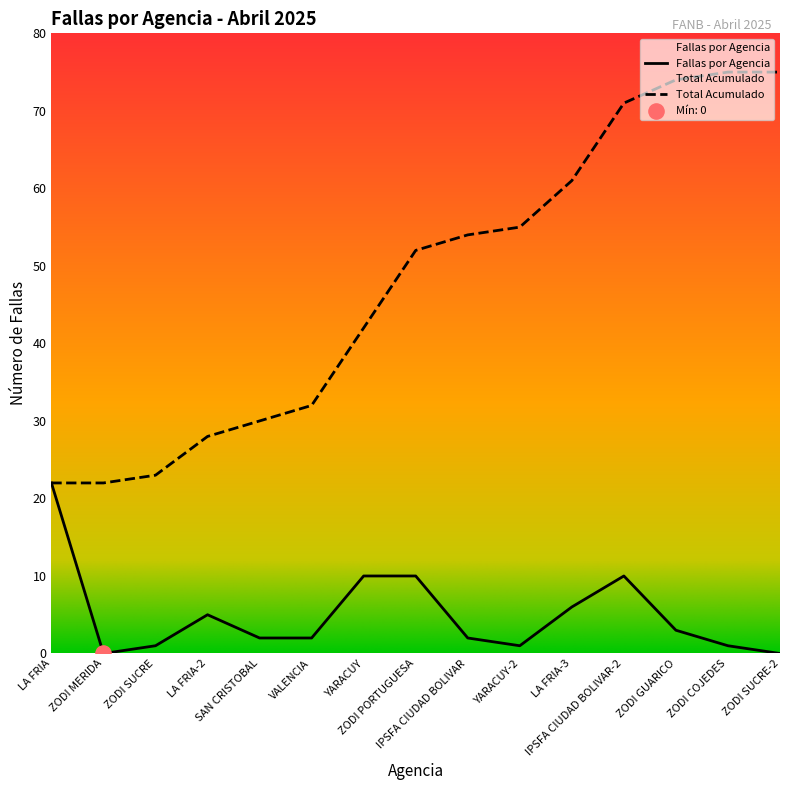

Which series has the largest total across all categories?

Total Acumulado